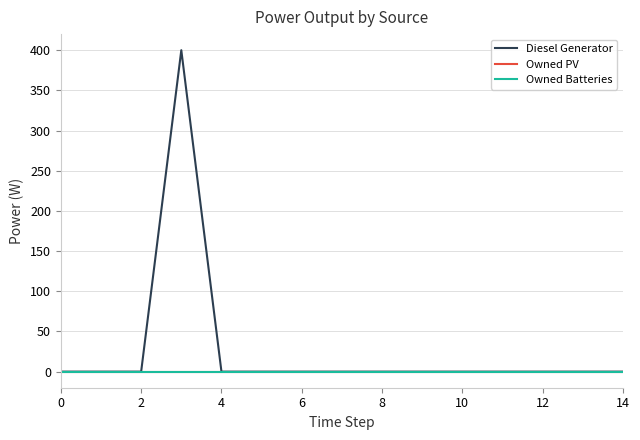

What is the difference between the maximum and second lowest values in the Diesel Generator series?

400